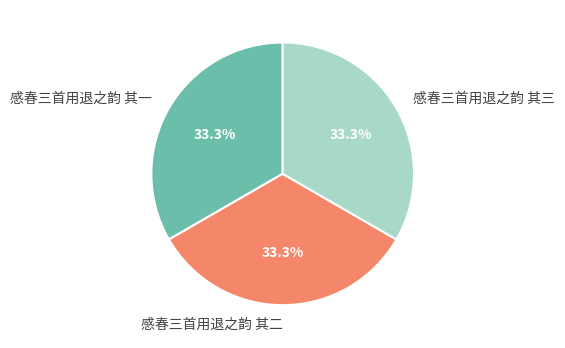

To the nearest percent, what percentage of the pie is 感春三首用退之韵 其三?

33%